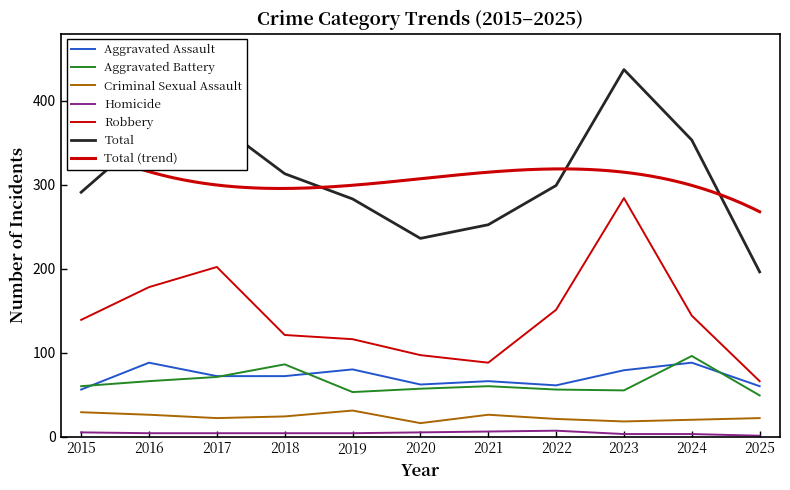

What is the average value of the Robbery series?

144.2